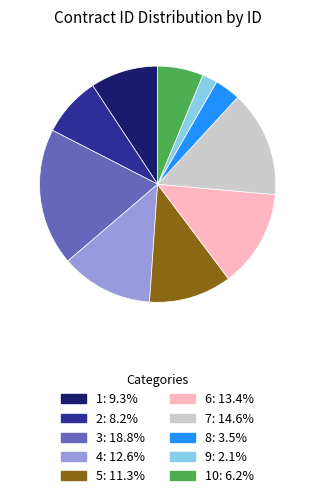

Is there any slice that represents more than half of the pie?

No